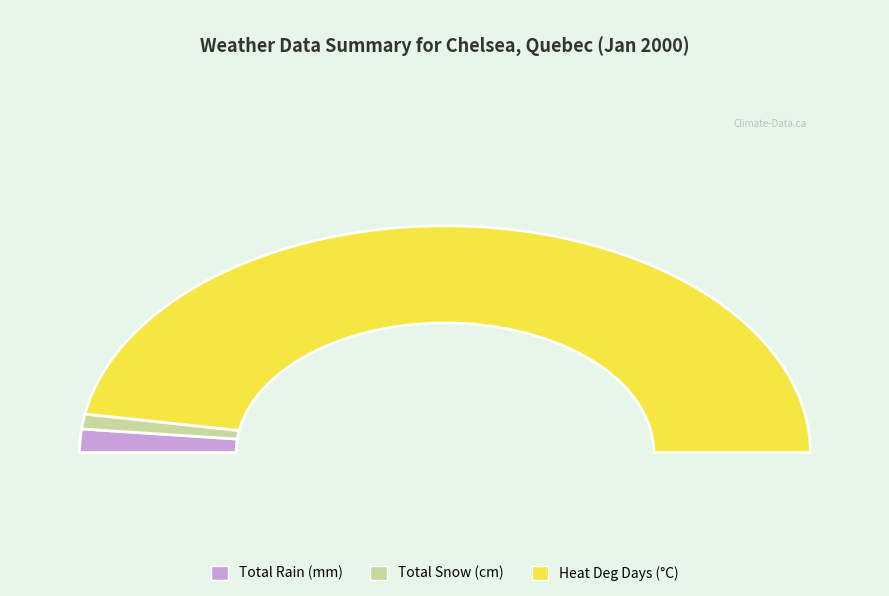

Is there any slice that represents more than half of the pie?

Yes